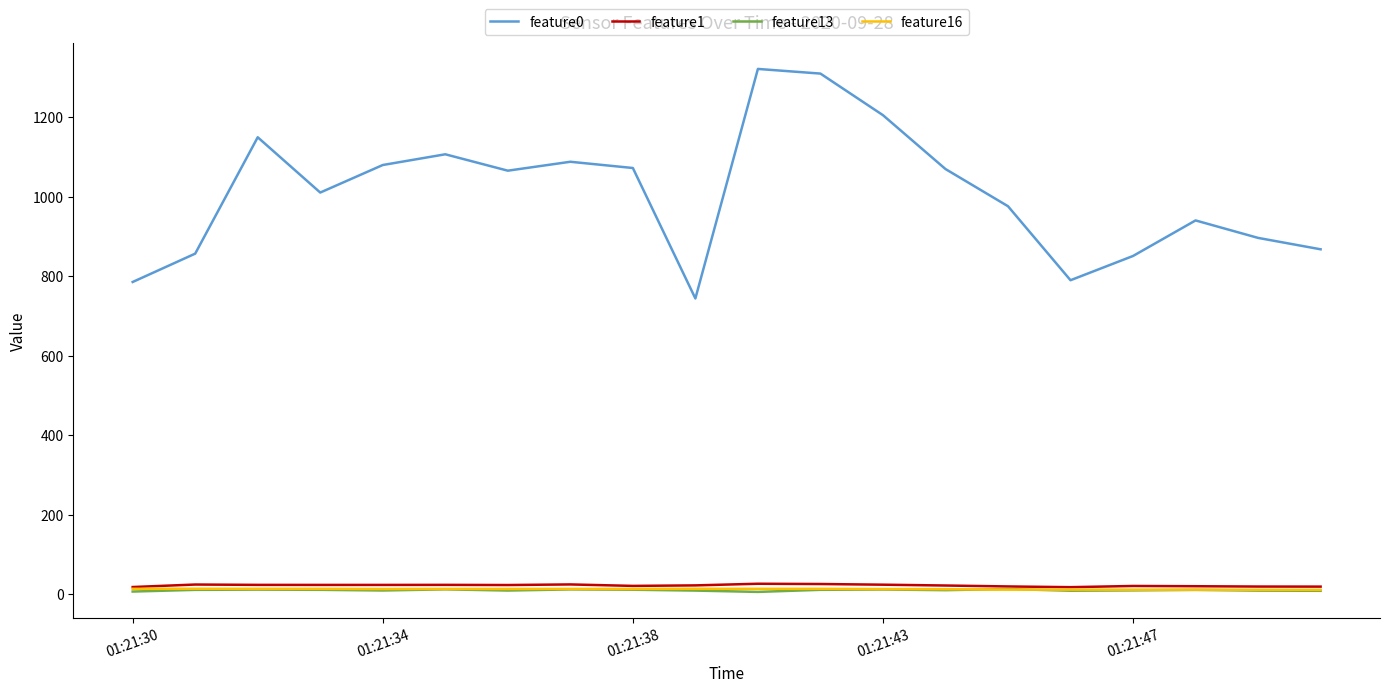

What is the minimum value shown in the chart?

5.7